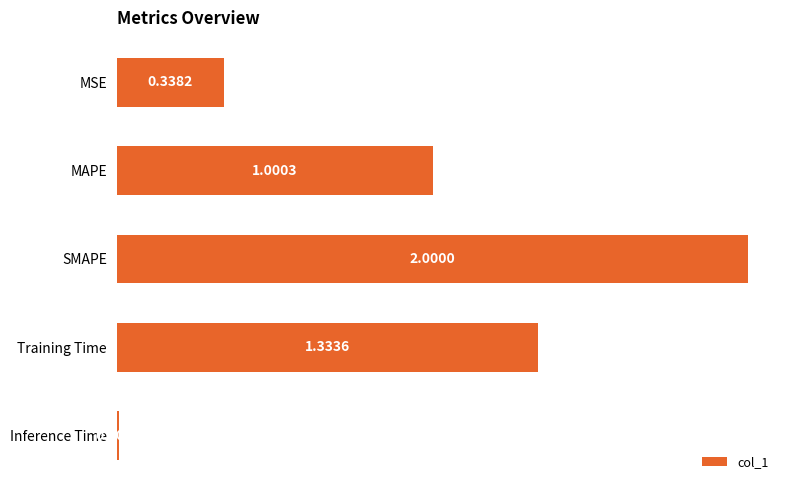

Between MAPE and SMAPE, which is larger?

SMAPE